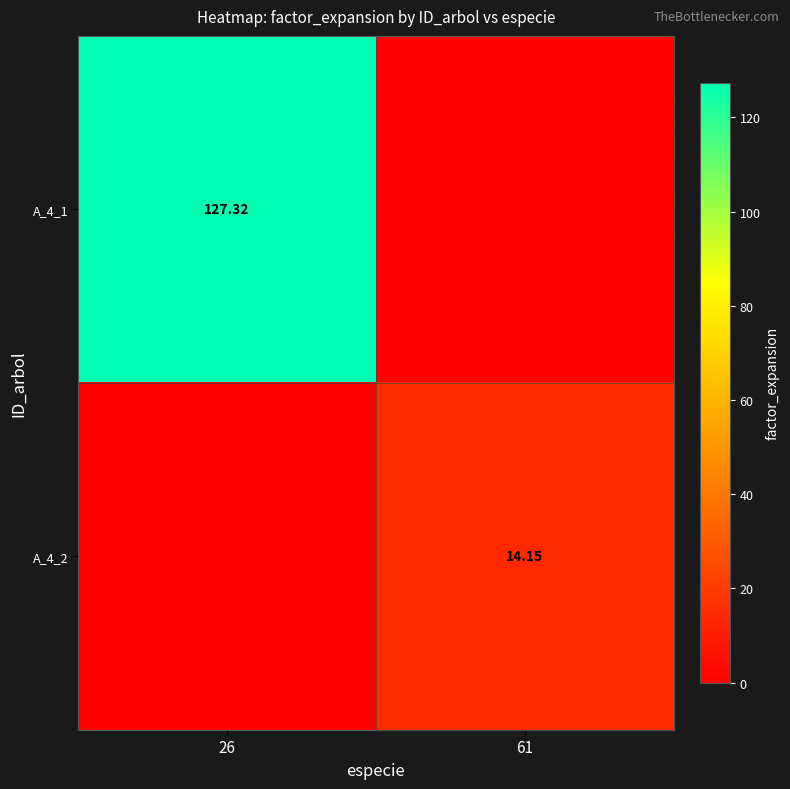

Is the value of A_4_1 at 26 greater than the value of A_4_2 at 61?

Yes